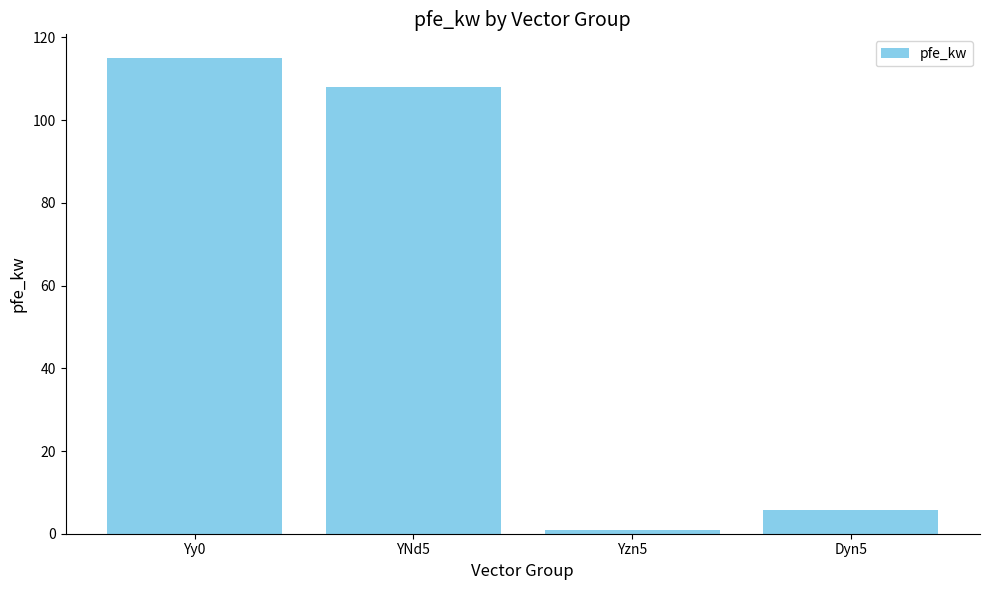

Is it true that the value at Dyn5 is 5.7?

True